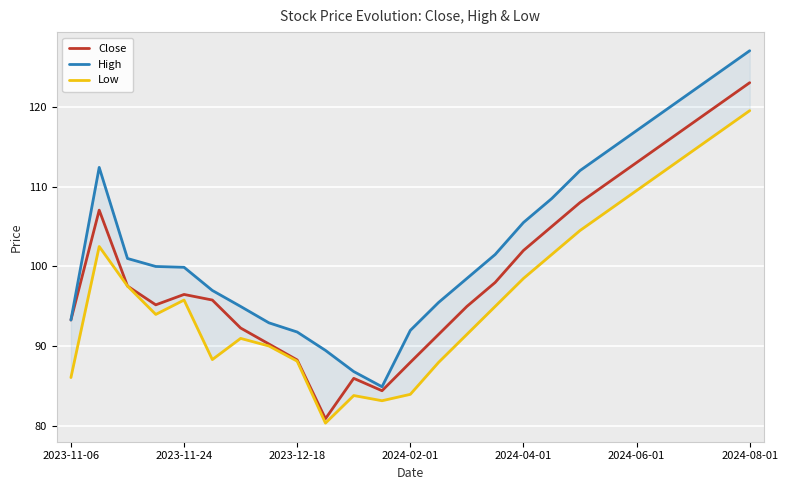

What is the minimum value shown in the chart?

80.4